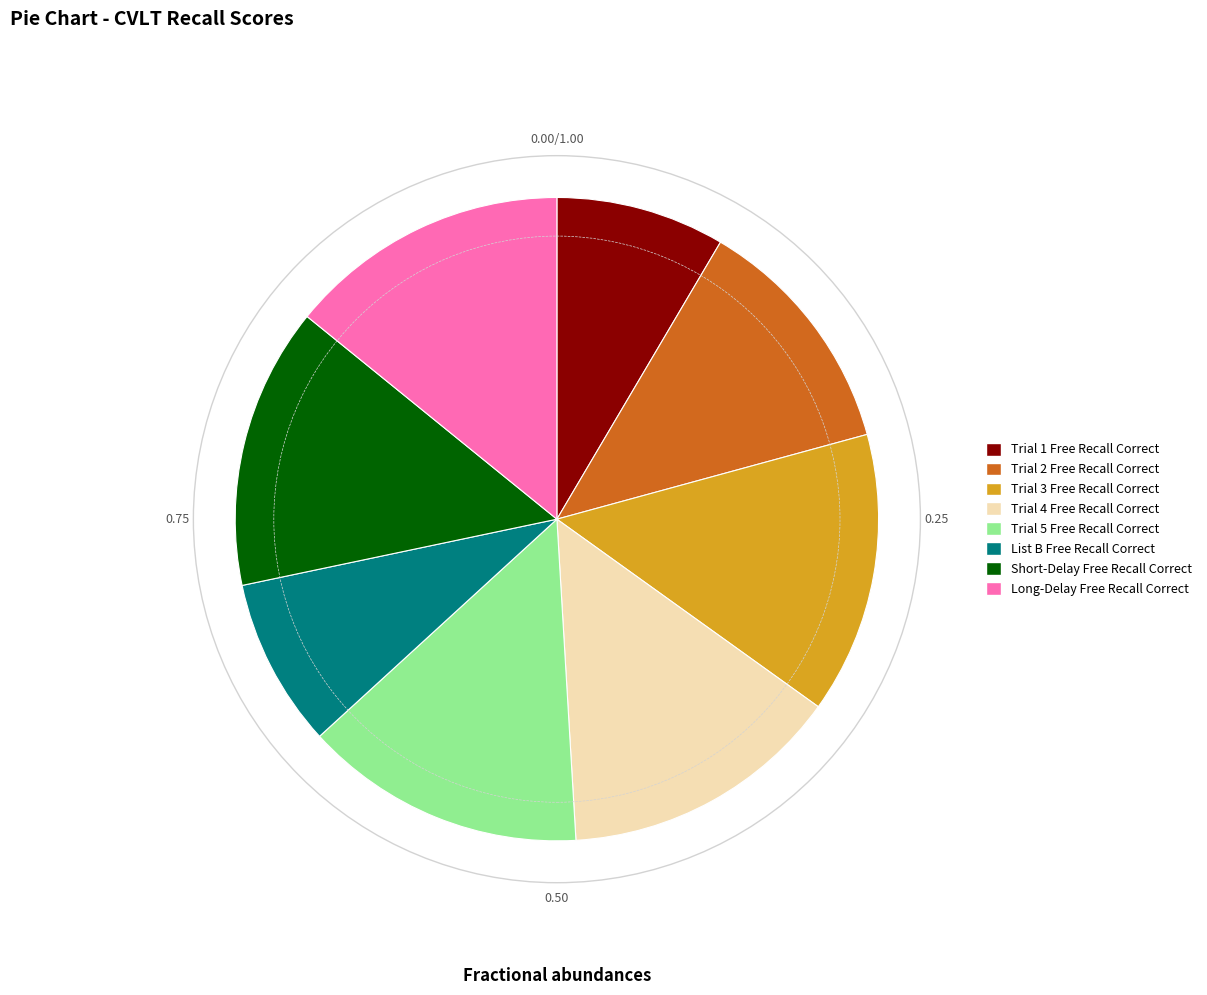

Between Short-Delay Free Recall Correct and List B Free Recall Correct, which is larger?

Short-Delay Free Recall Correct